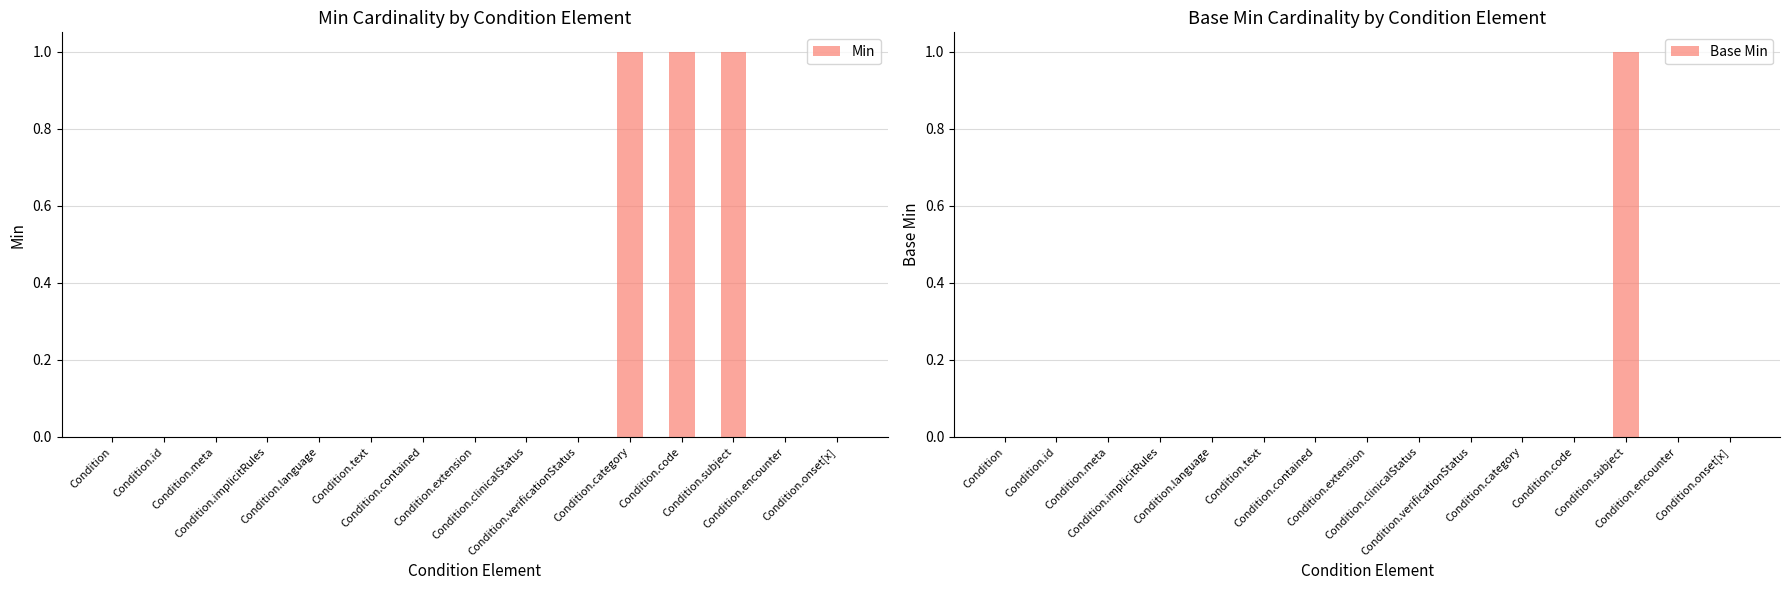

What is the label of the 7th bar from the left?

Condition.contained